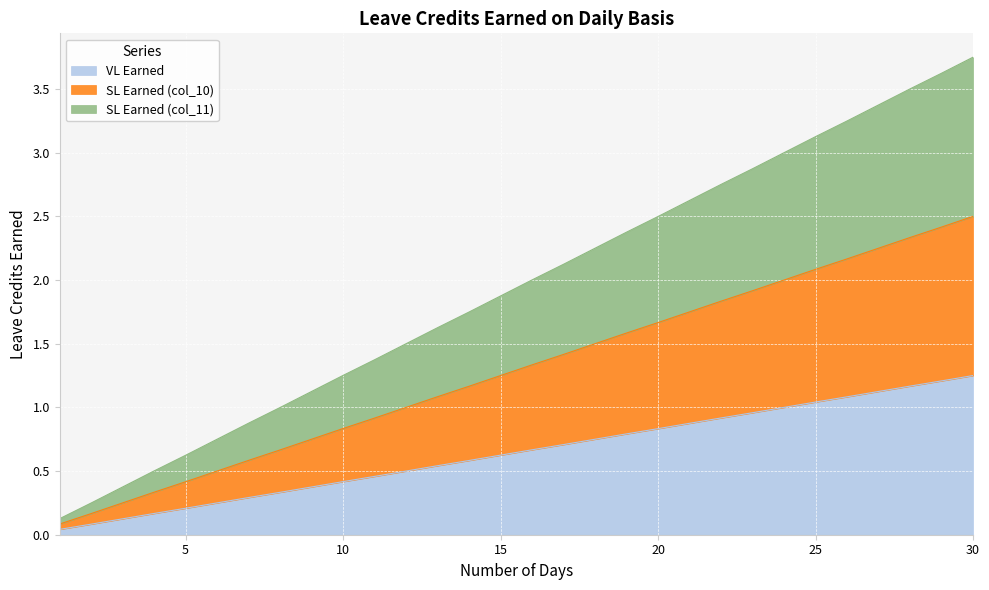

What is the spread (max minus min) of values at 8?

0.7